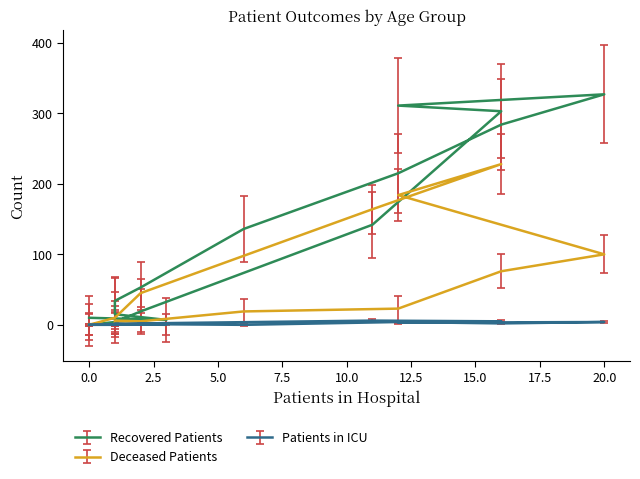

Rank the categories by patients_in_icu value from highest to lowest.

75-79, 70-74, 50-54, 60-64, 65-69, 35-39, 55-59, 80-84, 20-24, 30-34, 40-44, <20, 25-29, 45-49, 85-89, >90